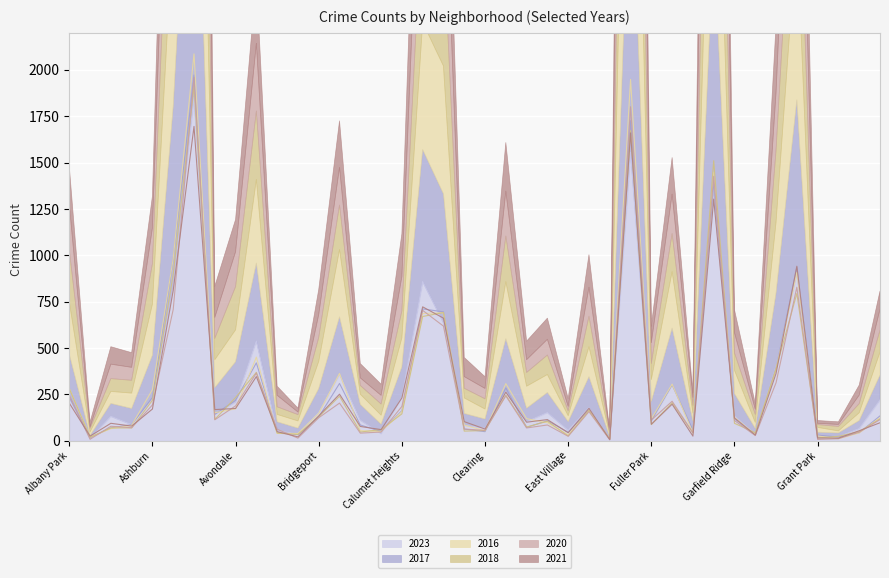

Is it true that 2023 equals 15 at Burnside?

False